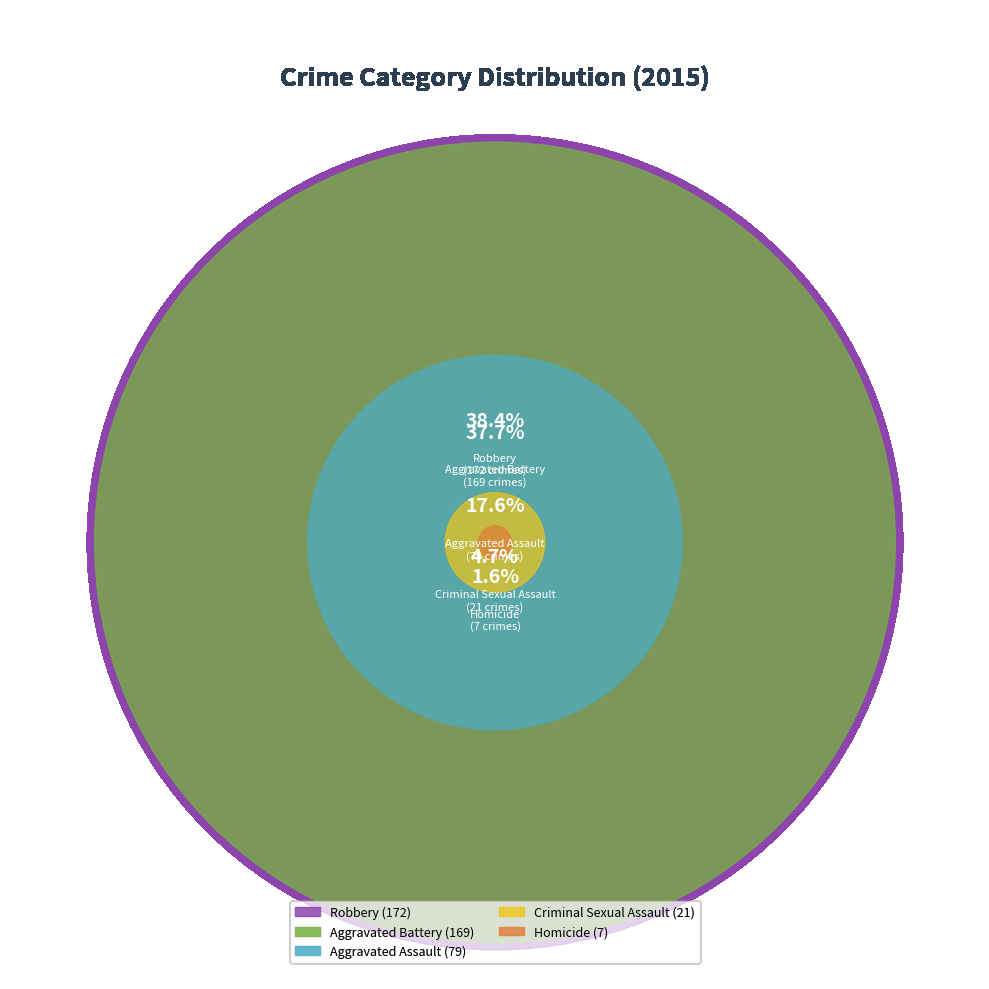

To the nearest percent, what is the difference between the Aggravated Battery and Robbery slice percentages?

1%